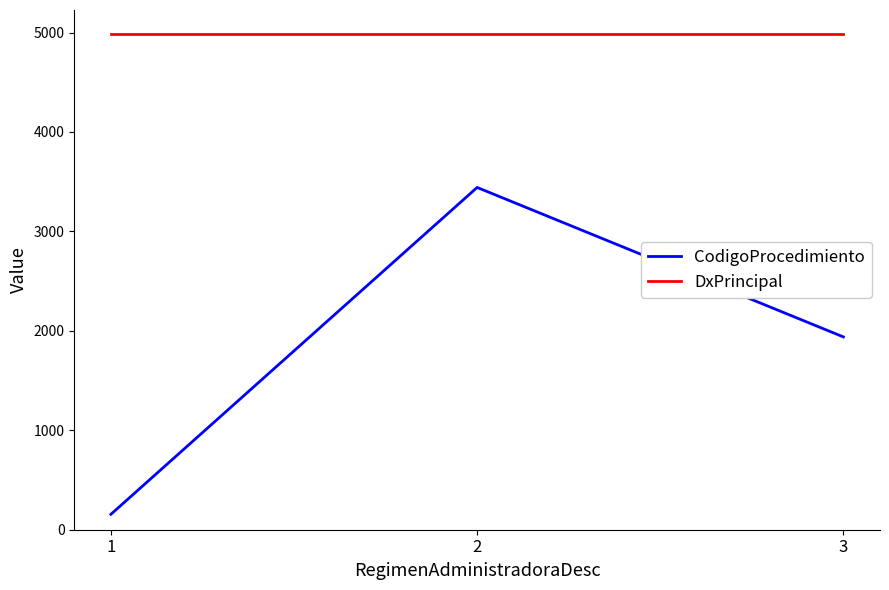

Reading left to right, what are all the values shown in this chart?

CodigoProcedimiento: 1=155	2=3442	3=1939
DxPrincipal: 1=4985	2=4985	3=4985